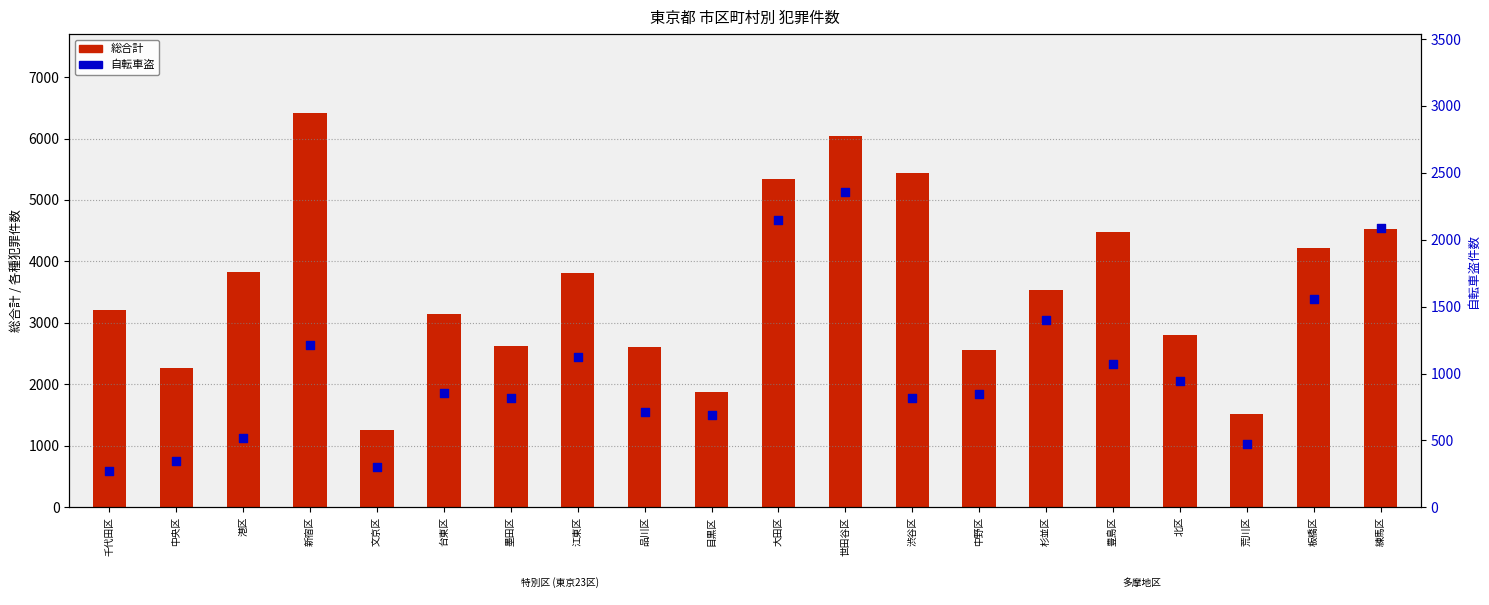

Is the value of 自転車盗 at 江東区 greater than the value of 総合計 at 荒川区?

No